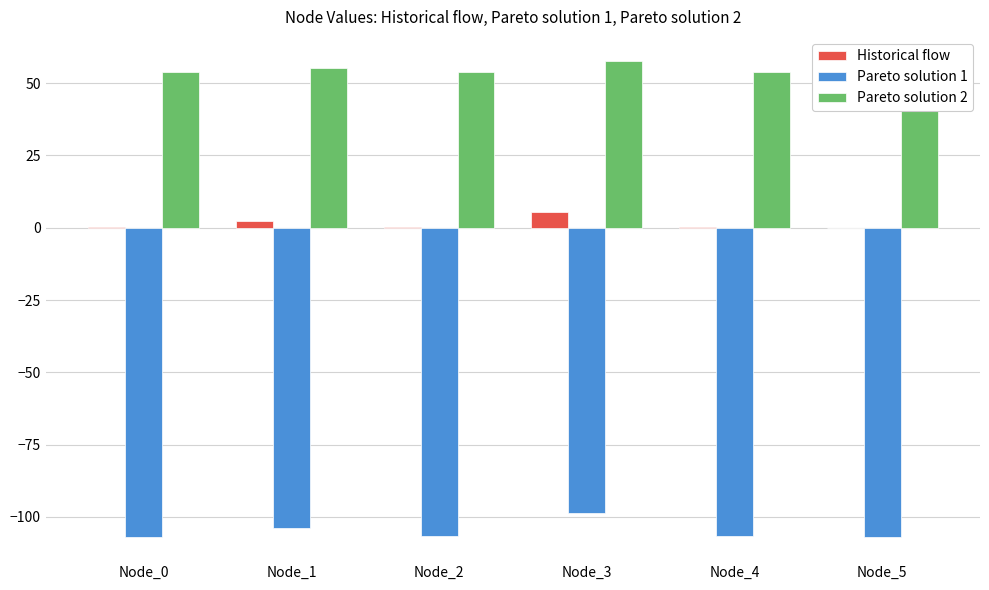

What is the total value across all series at Node_4?

-52.6